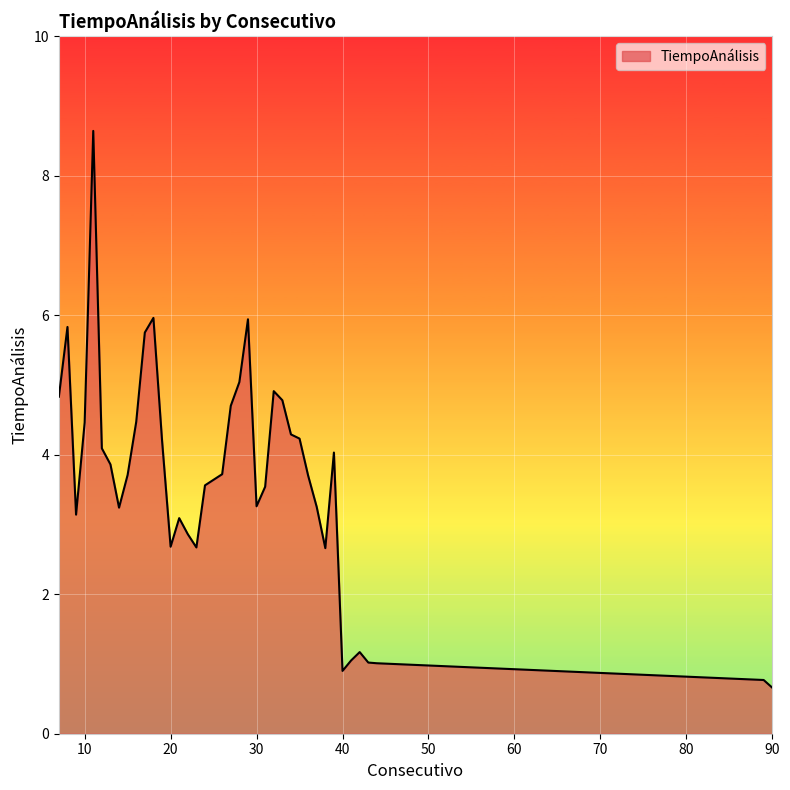

What is the difference between the maximum and minimum values?

8.0